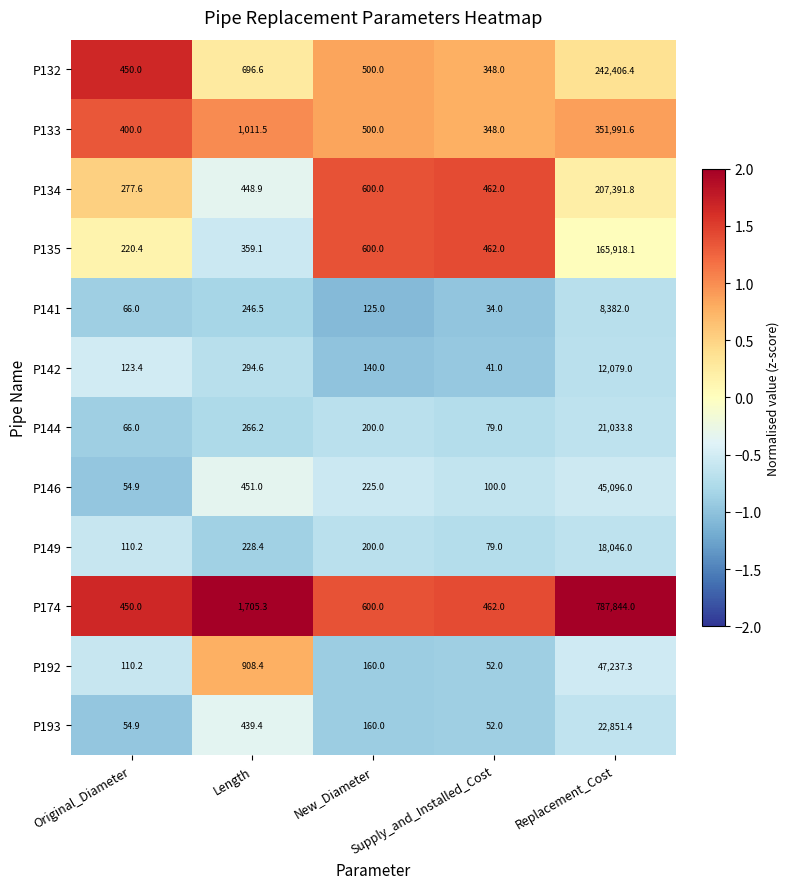

What is the difference between the maximum and minimum values in the P133 series?

351643.6